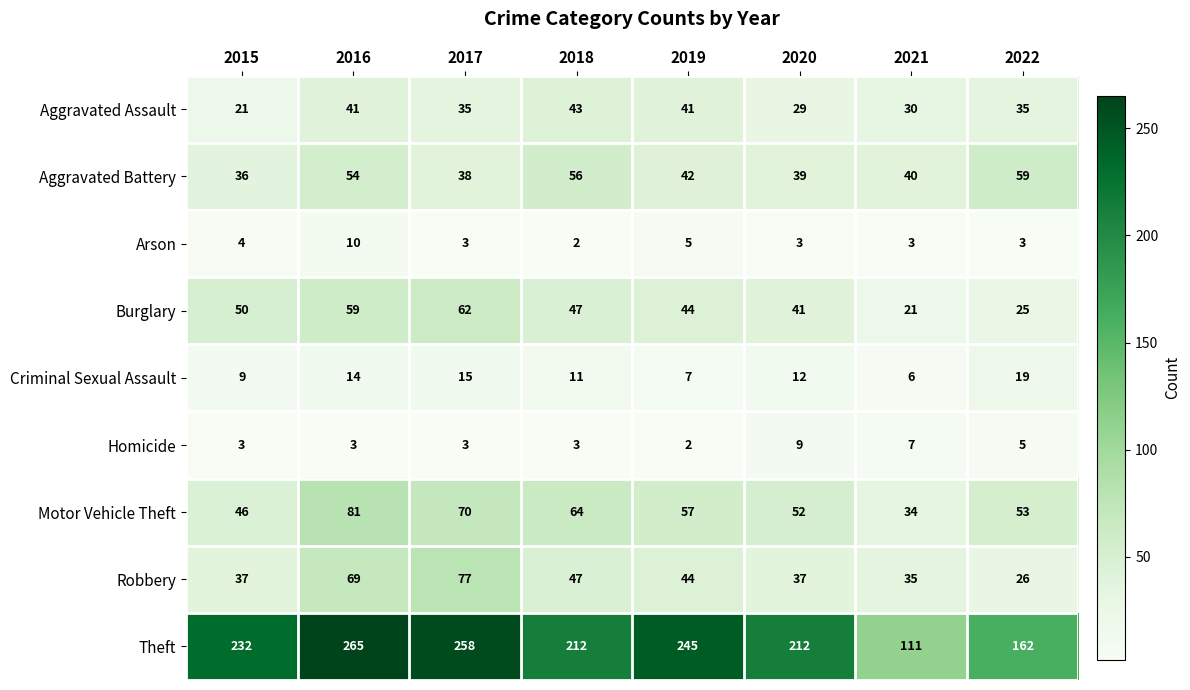

What is the sum of all Homicide values?

35